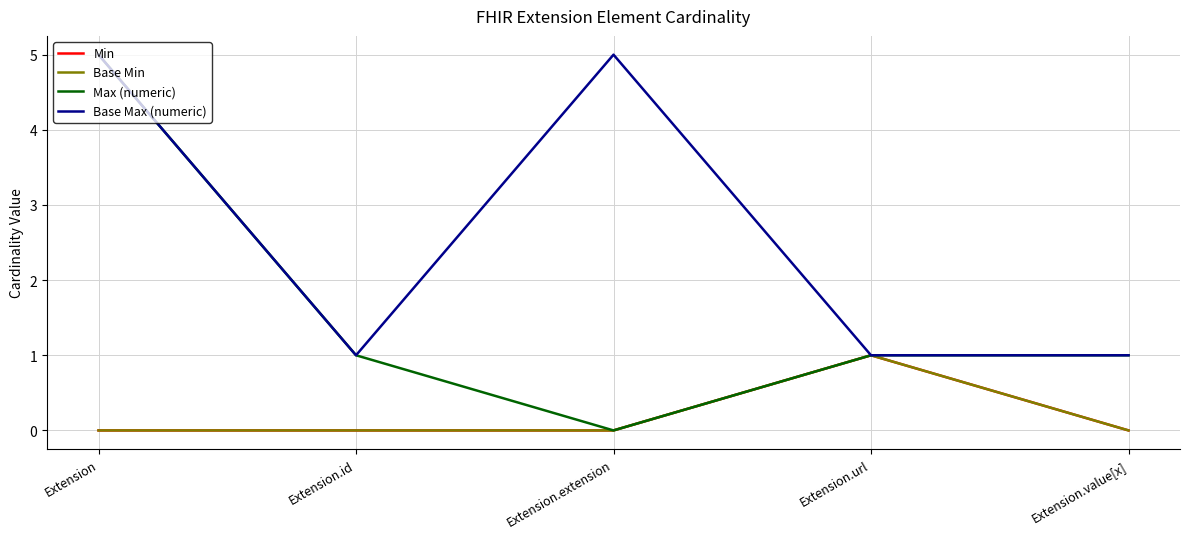

What is the total value across all series at Extension.url?

4